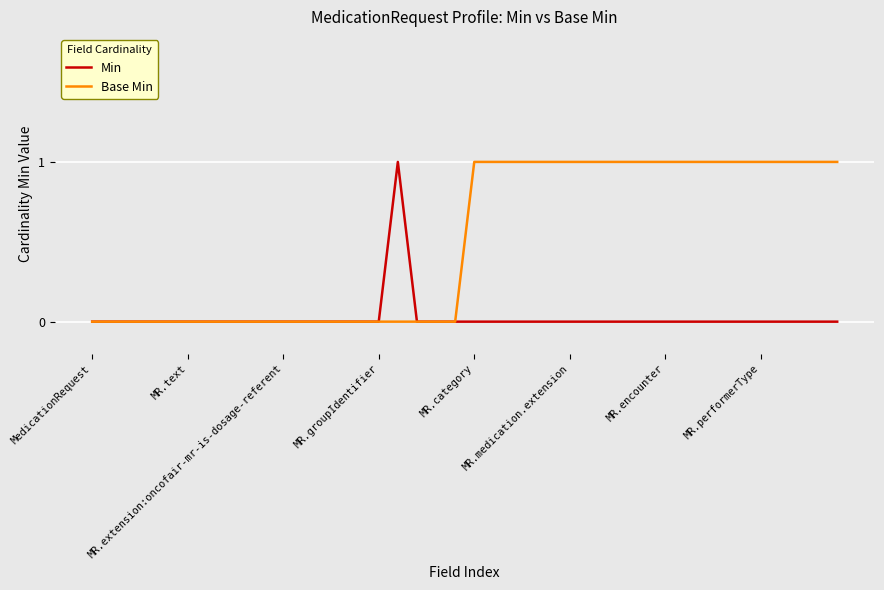

Which series has the largest total across all categories?

Base Min